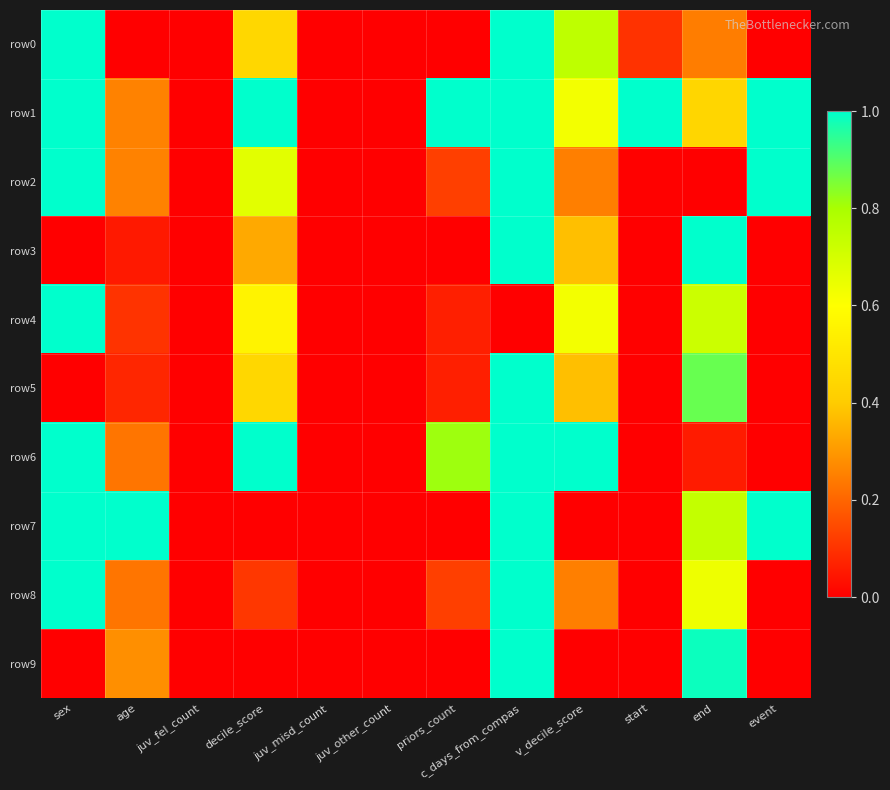

What is the greatest value displayed?

1.0